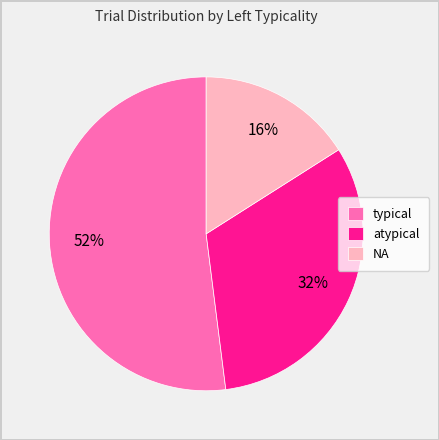

The typical slice represents 67% of the pie. True or false?

False